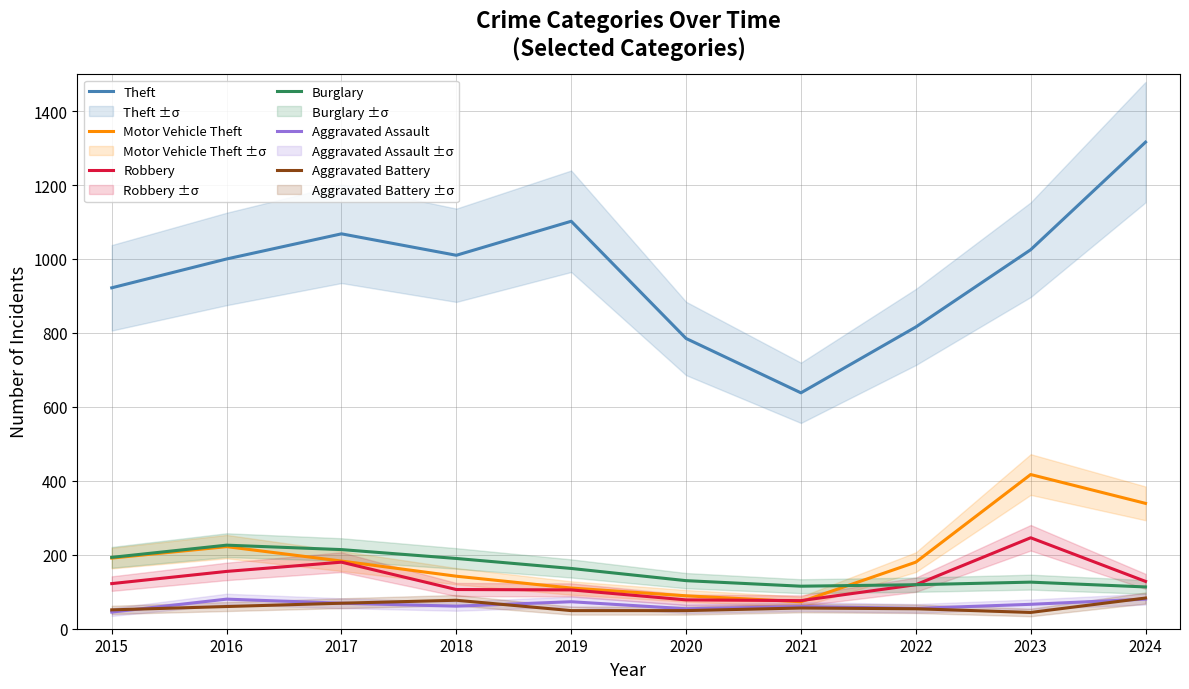

True or false: Burglary and Aggravated Assault intersect in this chart.

False